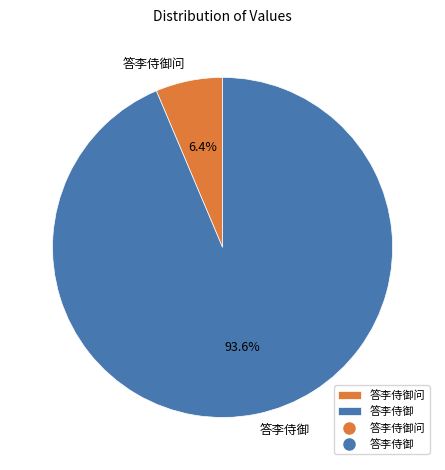

Is there a majority slice in this chart?

Yes